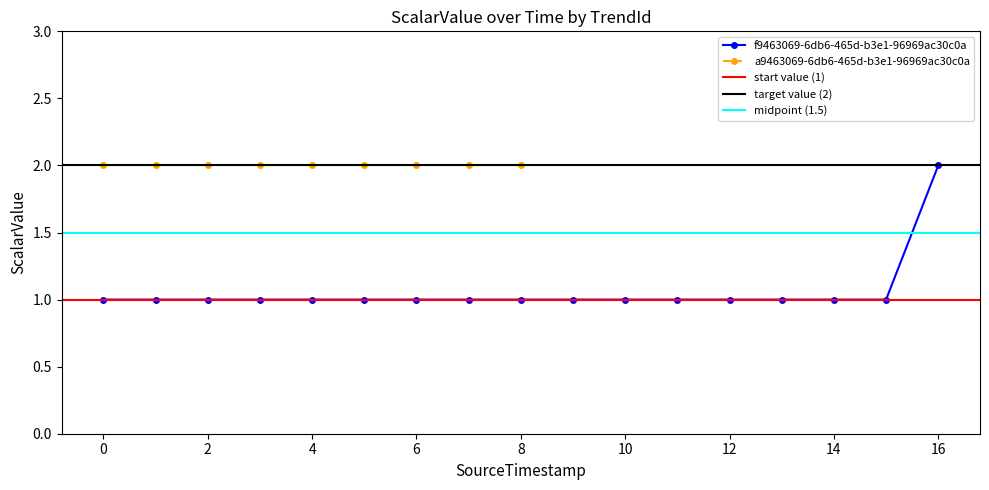

What value does the data have at 14?

1